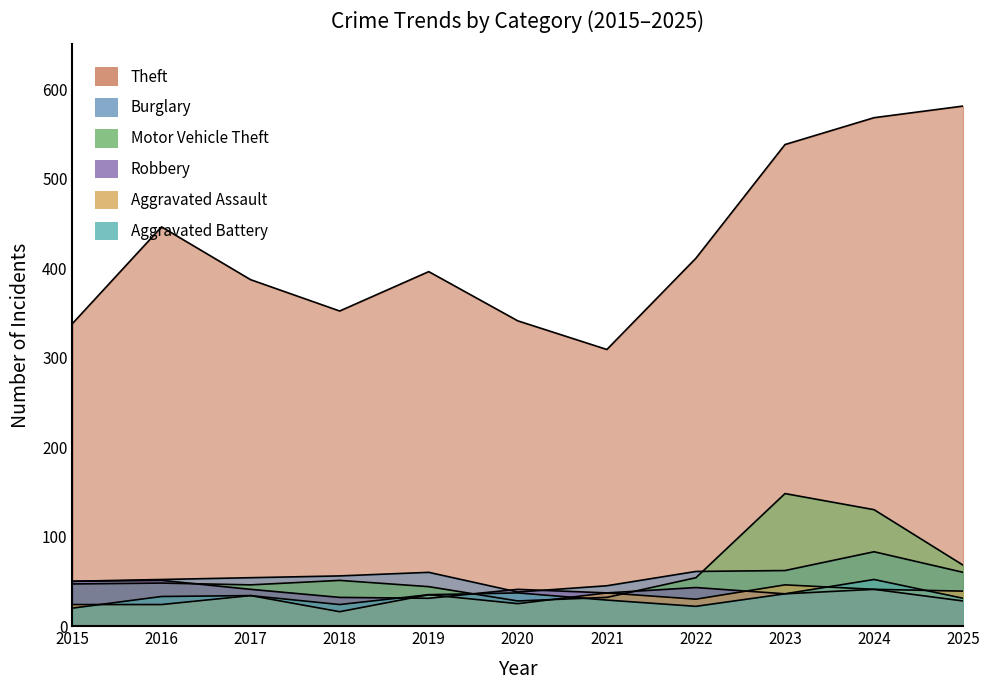

Does the chart display data point markers on the line(s)?

No